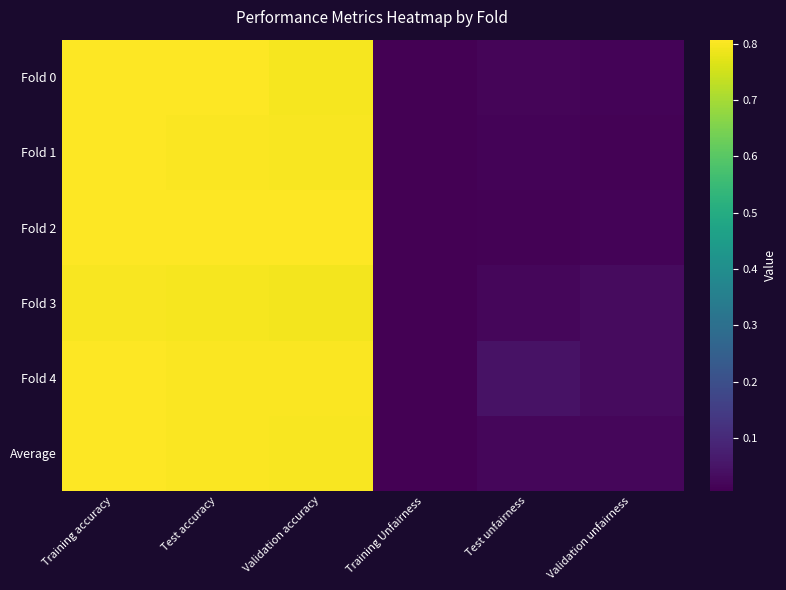

Reading left to right, transcribe all the data shown in this chart.

Fold 0: Training accuracy=0.8	Test accuracy=0.8	Validation accuracy=0.8	Training Unfairness=0.0	Test unfairness=0.0	Validation unfairness=0.0
Fold 1: Training accuracy=0.8	Test accuracy=0.8	Validation accuracy=0.8	Training Unfairness=0.0	Test unfairness=0.0	Validation unfairness=0.0
Fold 2: Training accuracy=0.8	Test accuracy=0.8	Validation accuracy=0.8	Training Unfairness=0.0	Test unfairness=0.0	Validation unfairness=0.0
Fold 3: Training accuracy=0.8	Test accuracy=0.8	Validation accuracy=0.8	Training Unfairness=0.0	Test unfairness=0.0	Validation unfairness=0.0
Fold 4: Training accuracy=0.8	Test accuracy=0.8	Validation accuracy=0.8	Training Unfairness=0.0	Test unfairness=0.0	Validation unfairness=0.0
Average: Training accuracy=0.8	Test accuracy=0.8	Validation accuracy=0.8	Training Unfairness=0.0	Test unfairness=0.0	Validation unfairness=0.0